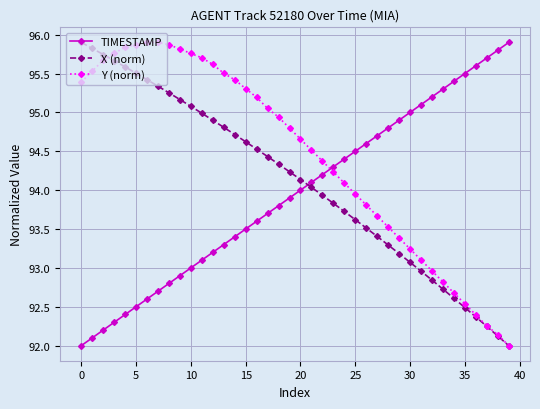

What is the minimum value for TIMESTAMP?

92.0